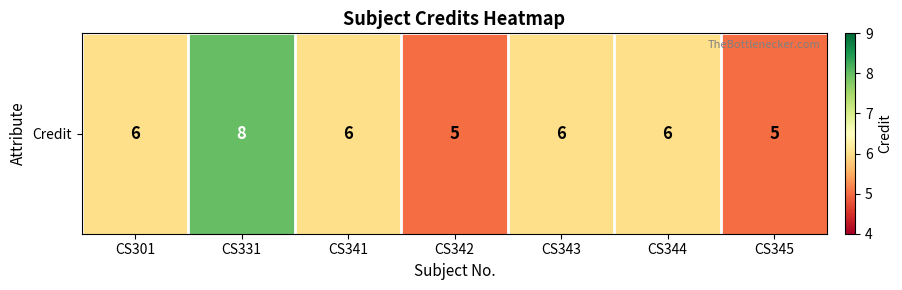

What is the smallest value displayed?

5